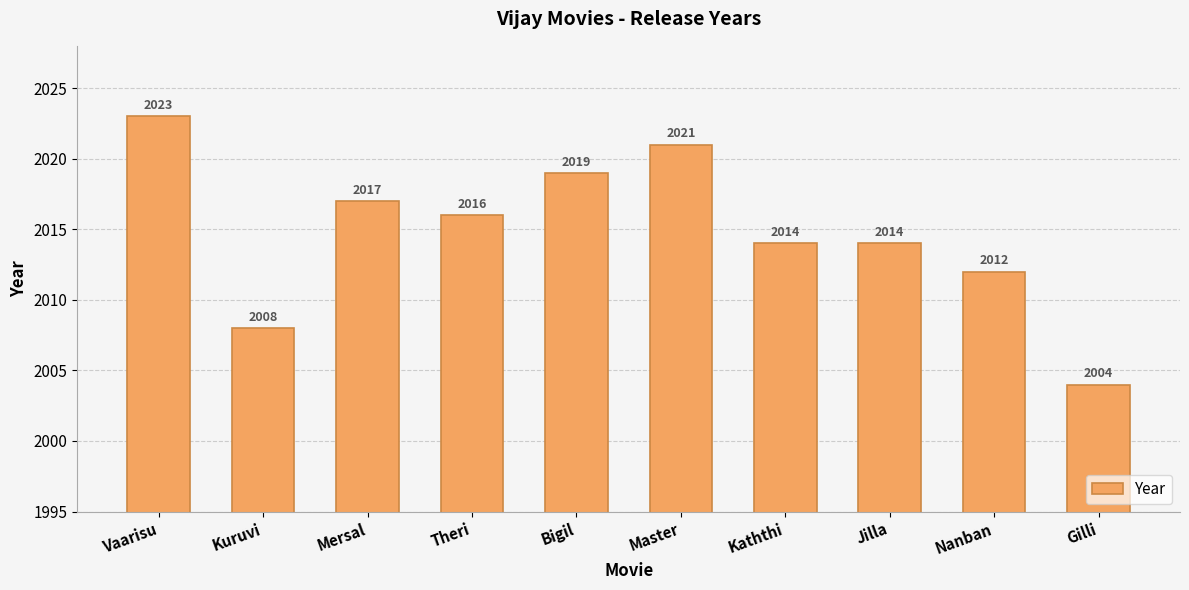

Reading left to right, list all the values displayed in this chart.

2023	2008	2017	2016	2019	2021	2014	2014	2012	2004